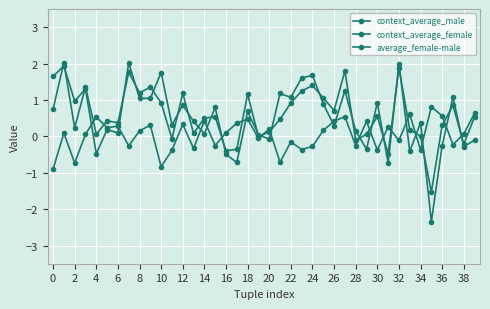

How many distinct data groups are displayed?

3